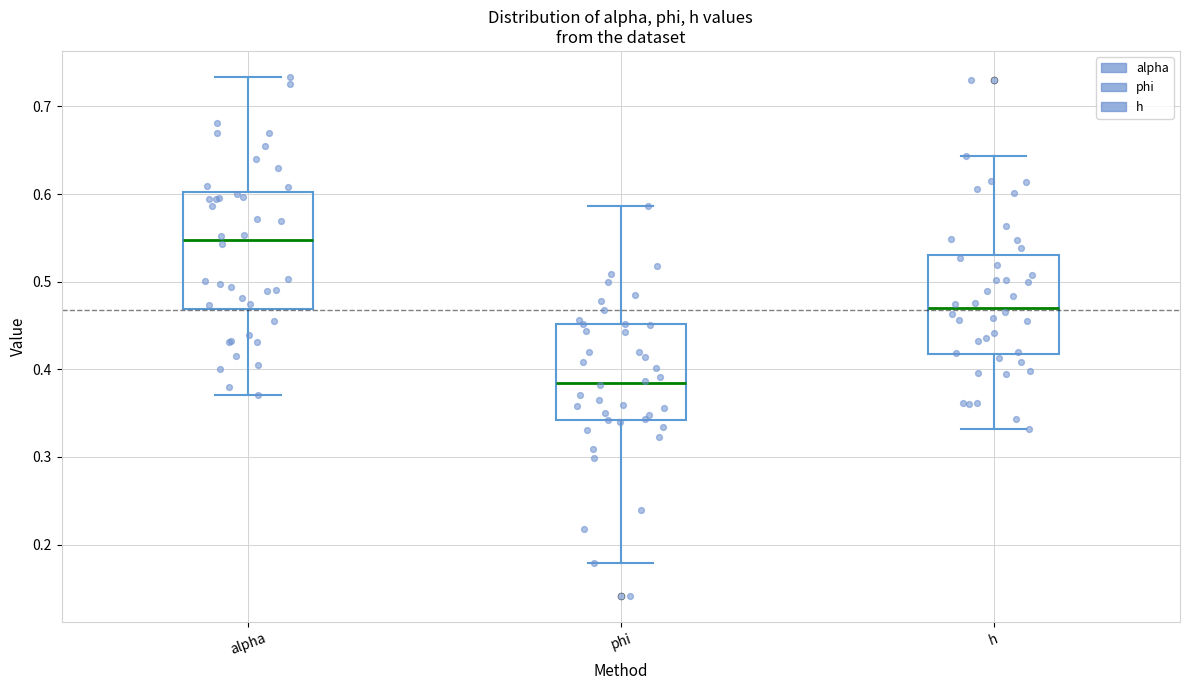

Where does the upper whisker of the box for phi end on the y-axis? The values are not printed on the chart, so give them approximately, as read against the axis.

0.59